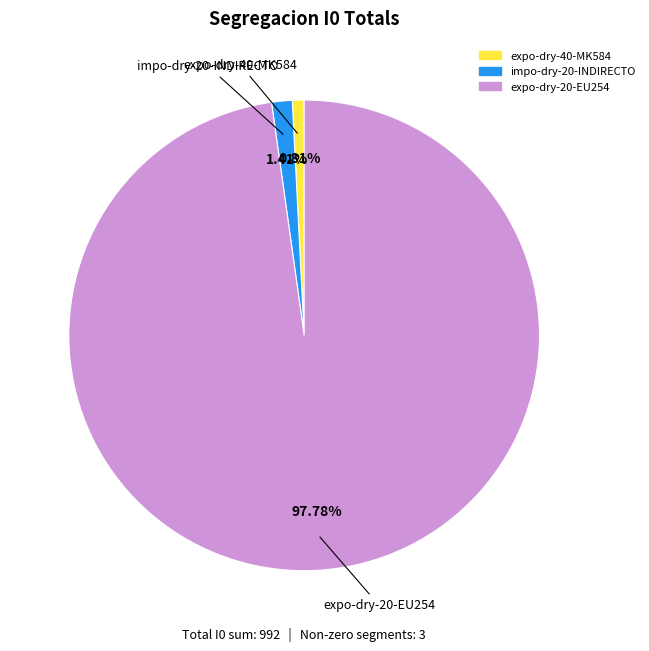

Is there any slice that represents more than half of the pie?

Yes